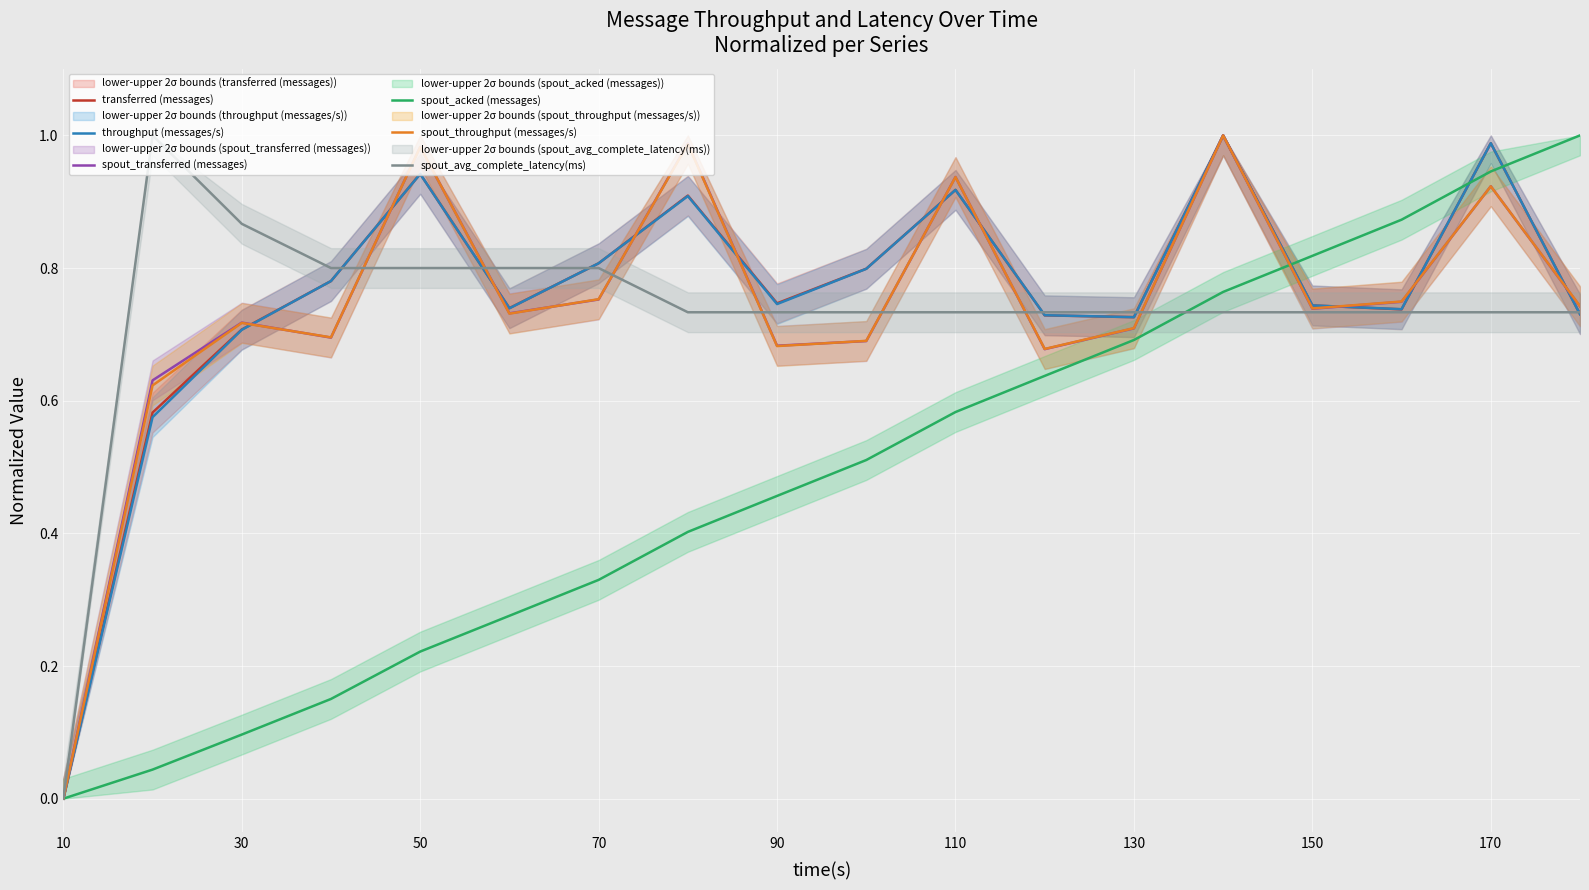

In spout_avg_complete_latency(ms), how many points are higher than both neighbors (excluding endpoints)?

1